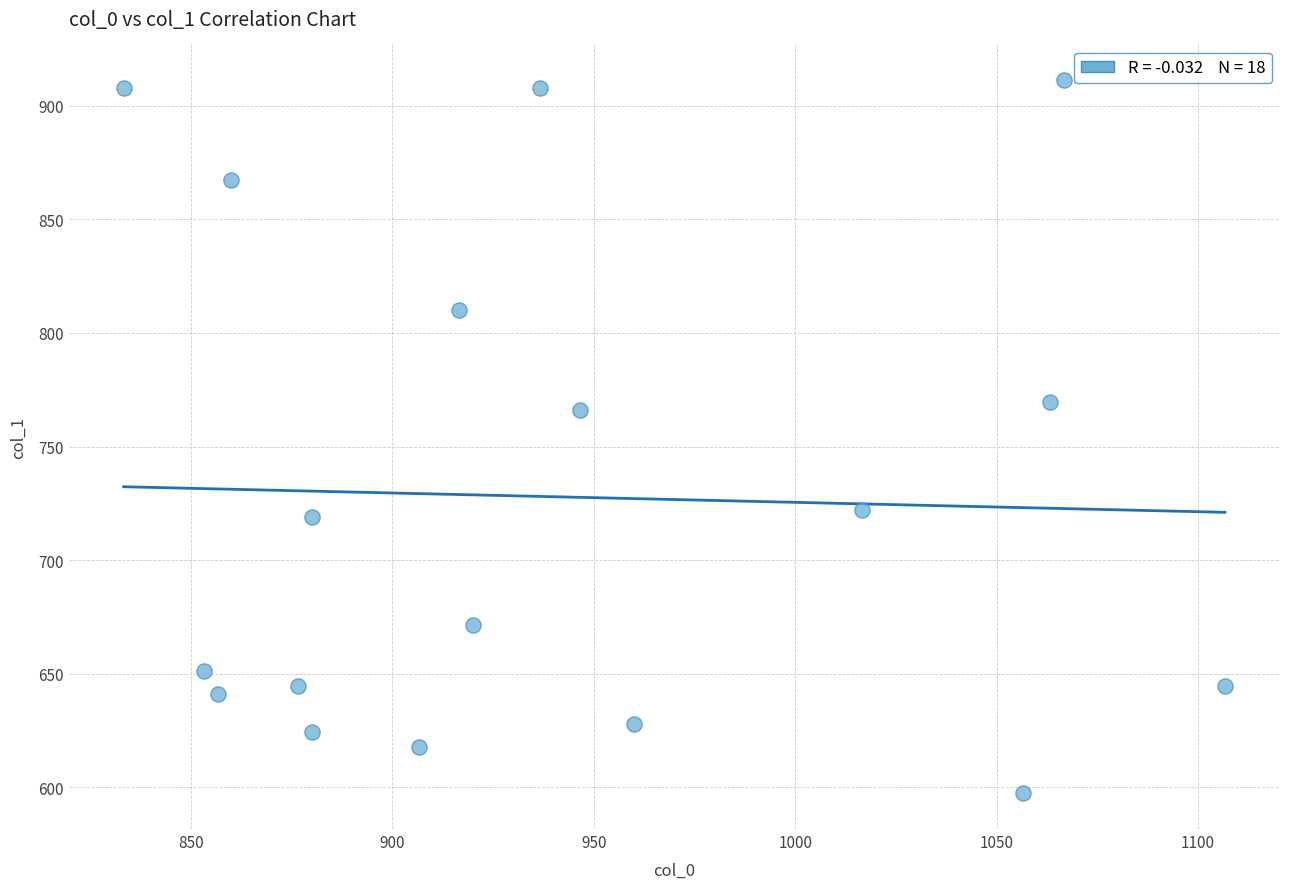

What is the range of X values (max minus min)?

273.3